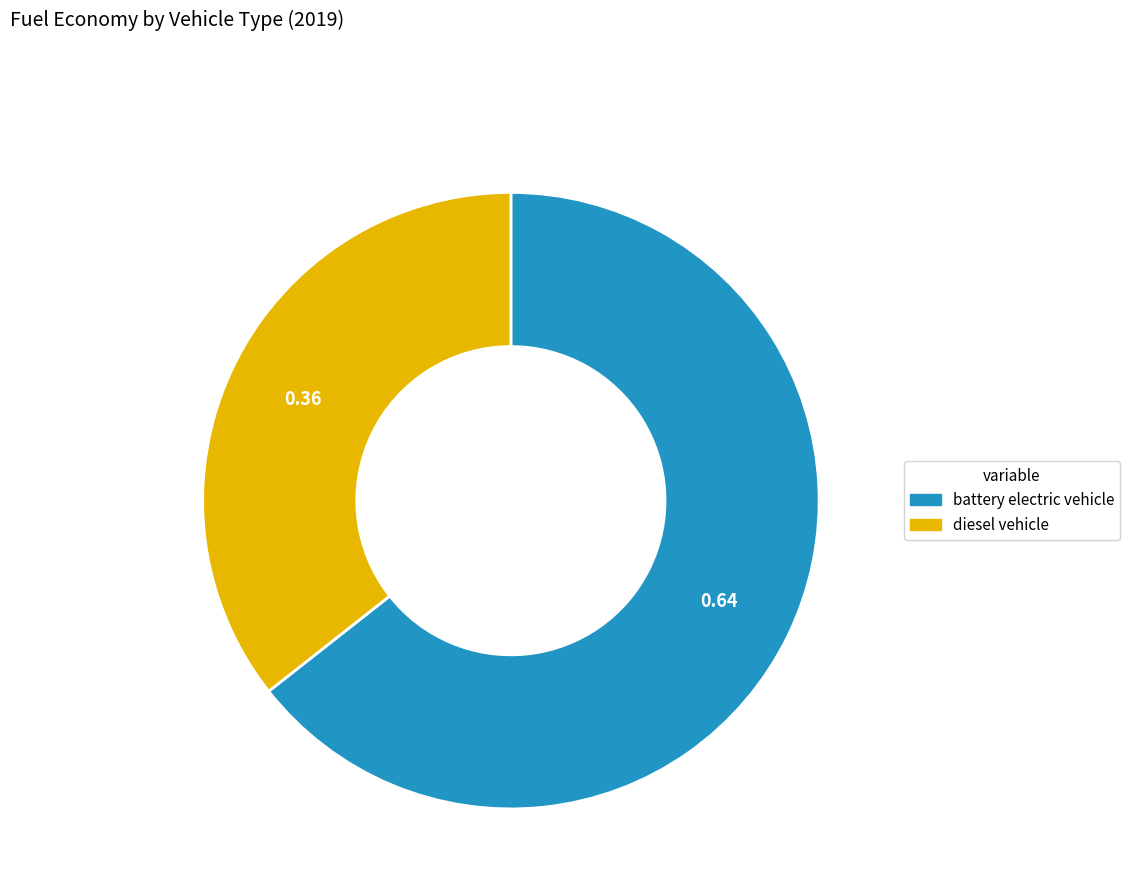

Between diesel vehicle and battery electric vehicle, which is larger?

battery electric vehicle